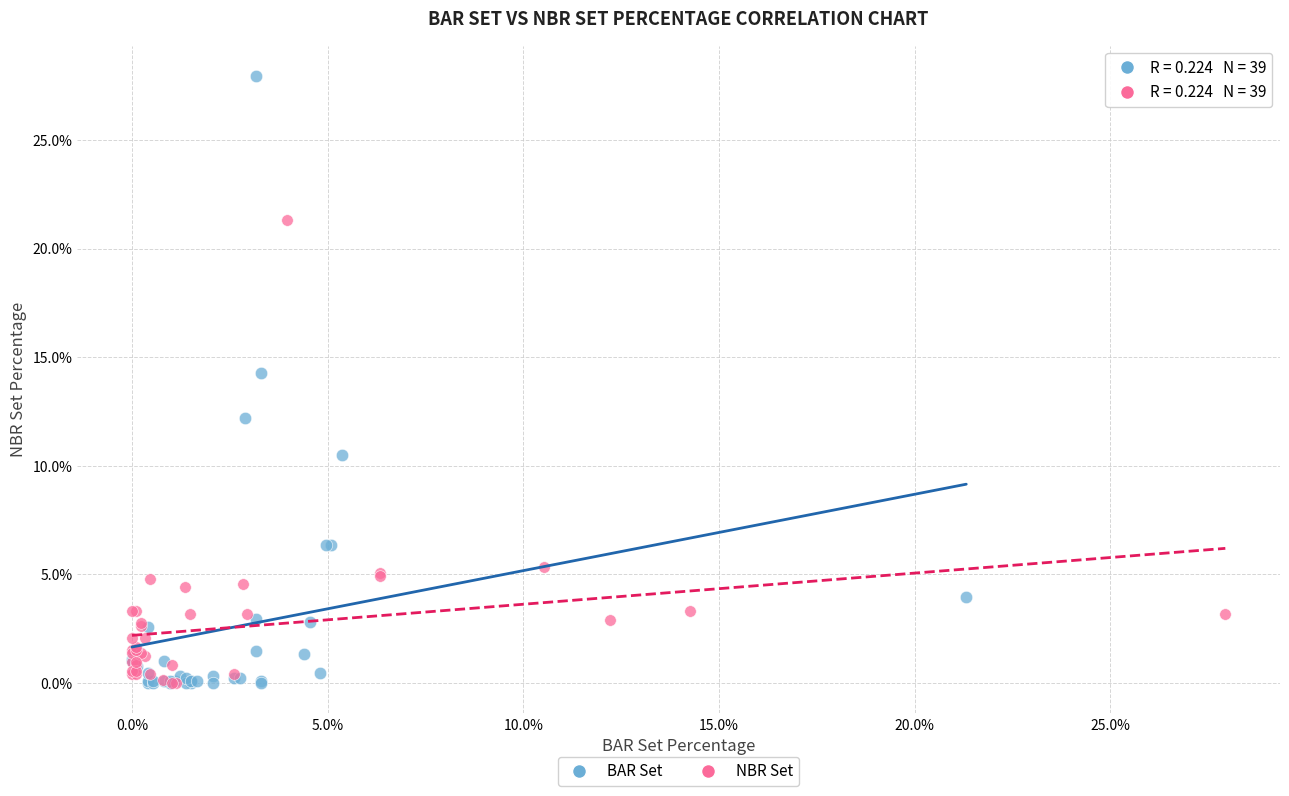

What are all the series names shown in the legend?

BAR Set, NBR Set